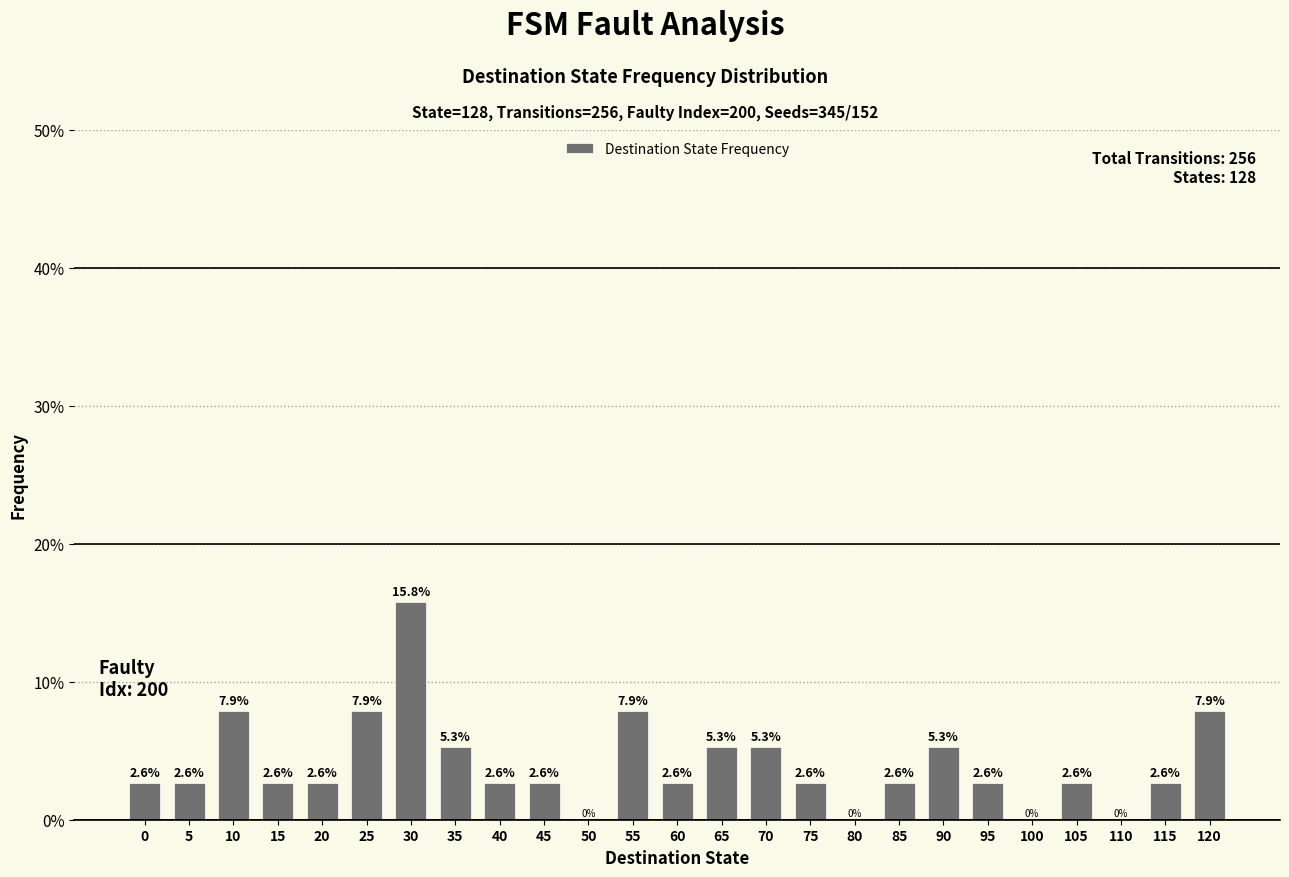

What is the sum of the values at 50 and 35?

5.3